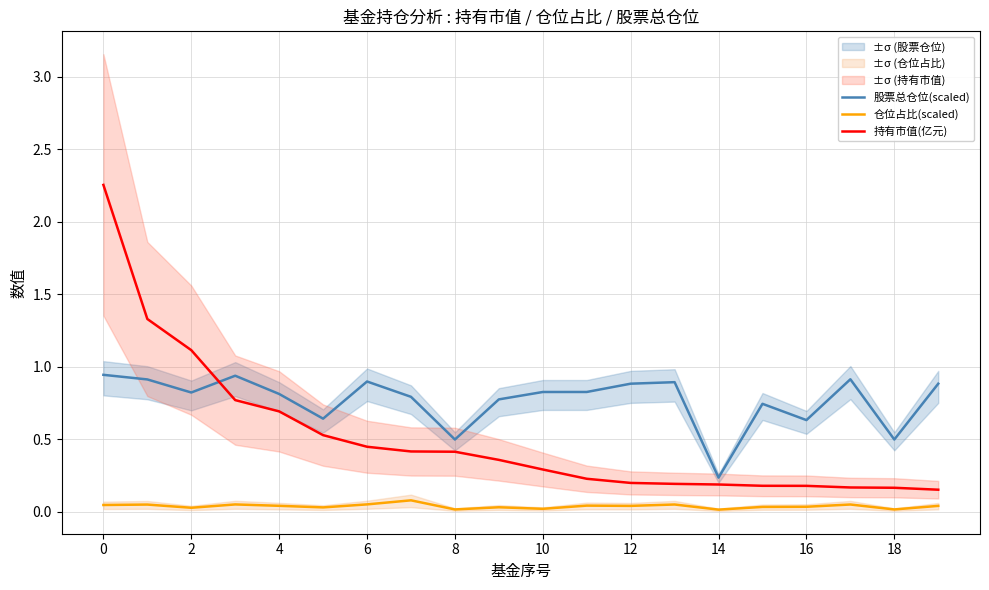

After their last crossing, which series has the higher values: 持有市值(亿元) or 股票总仓位(scaled)?

股票总仓位(scaled)